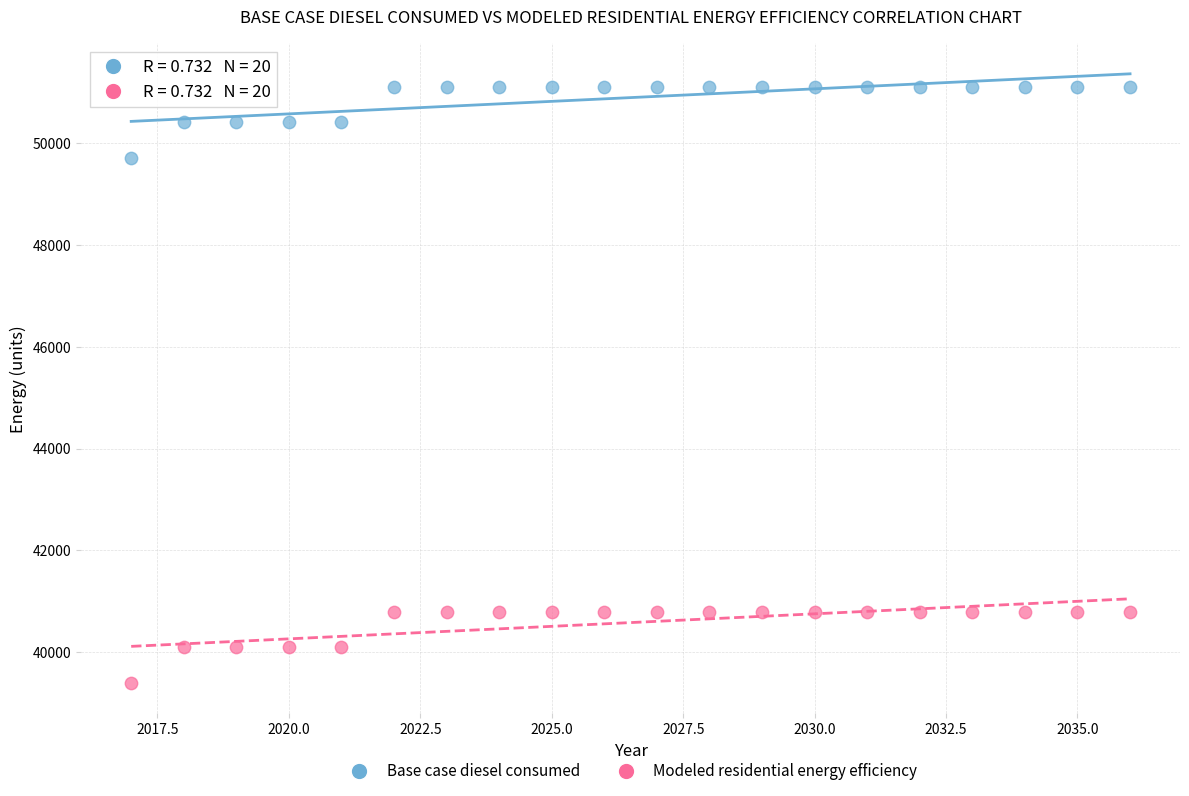

Which series reaches the maximum Y coordinate?

Base case diesel consumed